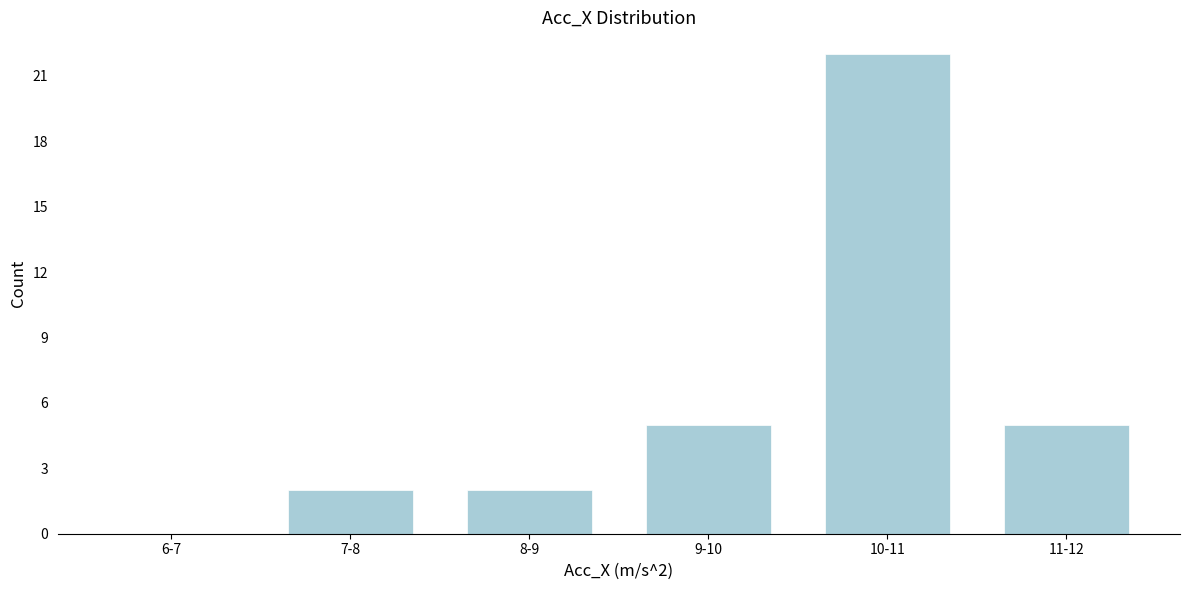

Reading left to right, list all the values displayed in this chart.

6-7=0	7-8=2	8-9=2	9-10=5	10-11=22	11-12=5